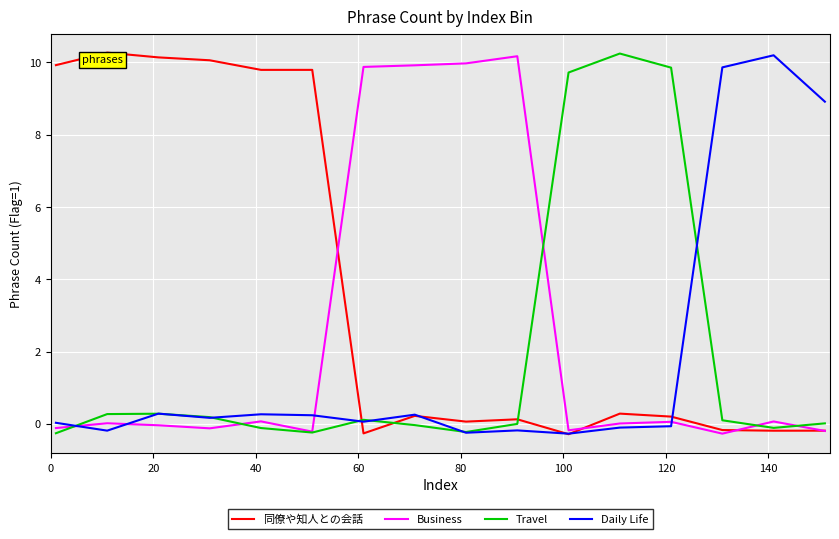

What is the minimum value shown in the chart?

-0.3